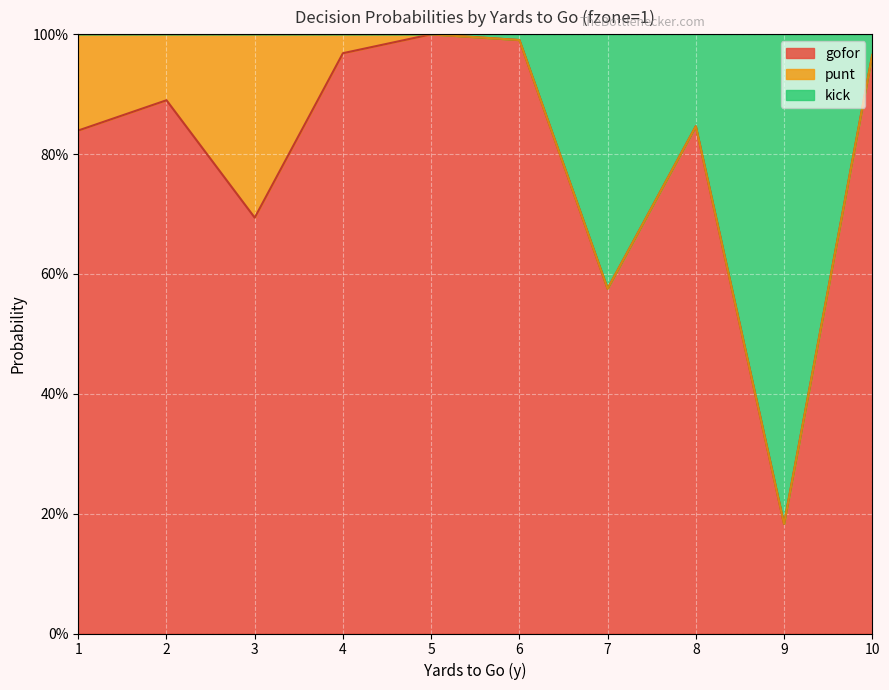

How many interior local valleys does the kick series have?

2